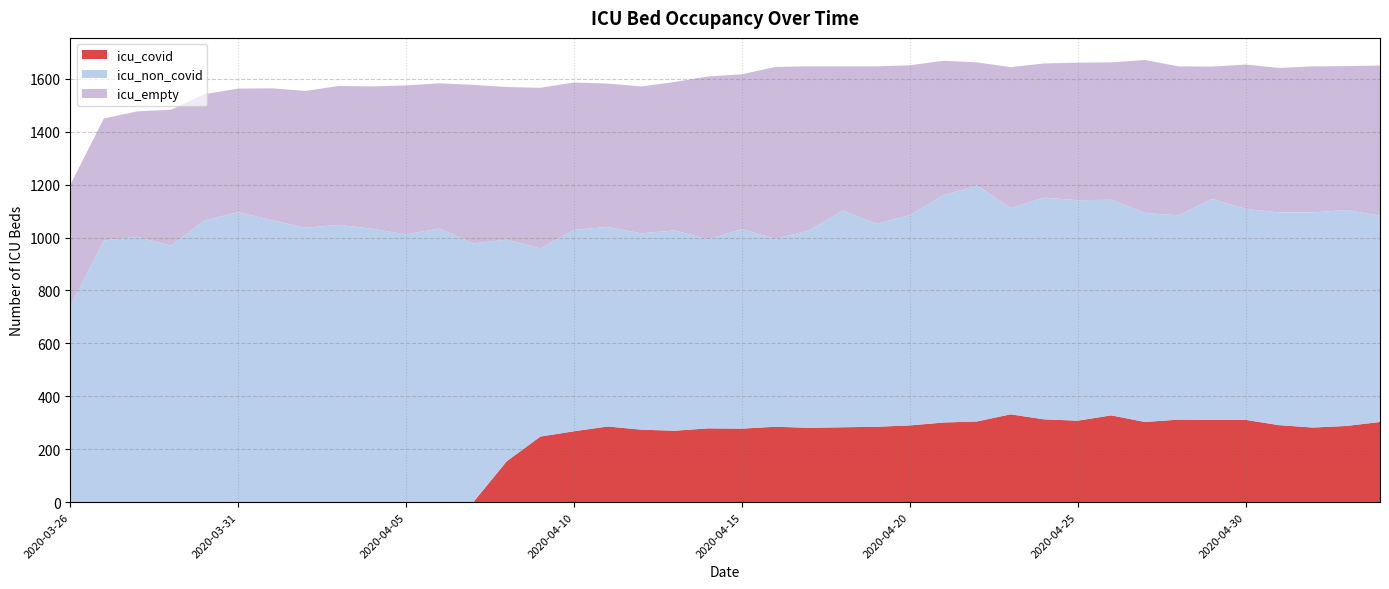

Reading left to right, extract all data points from this chart.

icu_covid: 2020-03-26=0	2020-03-27=0	2020-03-28=0	2020-03-29=0	2020-03-30=0	2020-03-31=0	2020-04-01=0	2020-04-02=0	2020-04-03=0	2020-04-04=0	2020-04-05=0	2020-04-06=0	2020-04-07=0	2020-04-08=155	2020-04-09=248	2020-04-10=268	2020-04-11=286	2020-04-12=274	2020-04-13=270	2020-04-14=279	2020-04-15=278	2020-04-16=285	2020-04-17=281	2020-04-18=283	2020-04-19=285	2020-04-20=290	2020-04-21=301	2020-04-22=305	2020-04-23=332	2020-04-24=313	2020-04-25=308	2020-04-26=328	2020-04-27=303	2020-04-28=312	2020-04-29=311	2020-04-30=311	2020-05-01=291	2020-05-02=282	2020-05-03=288	2020-05-04=303
icu_non_covid: 2020-03-26=741	2020-03-27=989	2020-03-28=1003	2020-03-29=969	2020-03-30=1065	2020-03-31=1096	2020-04-01=1066	2020-04-02=1037	2020-04-03=1048	2020-04-04=1033	2020-04-05=1012	2020-04-06=1034	2020-04-07=978	2020-04-08=837	2020-04-09=711	2020-04-10=761	2020-04-11=754	2020-04-12=742	2020-04-13=757	2020-04-14=714	2020-04-15=754	2020-04-16=710	2020-04-17=746	2020-04-18=819	2020-04-19=767	2020-04-20=795	2020-04-21=859	2020-04-22=892	2020-04-23=780	2020-04-24=838	2020-04-25=833	2020-04-26=815	2020-04-27=790	2020-04-28=772	2020-04-29=835	2020-04-30=797	2020-05-01=804	2020-05-02=813	2020-05-03=816	2020-05-04=780
icu_empty: 2020-03-26=458	2020-03-27=461	2020-03-28=474	2020-03-29=514	2020-03-30=477	2020-03-31=467	2020-04-01=498	2020-04-02=517	2020-04-03=525	2020-04-04=538	2020-04-05=563	2020-04-06=549	2020-04-07=599	2020-04-08=577	2020-04-09=607	2020-04-10=557	2020-04-11=542	2020-04-12=555	2020-04-13=561	2020-04-14=616	2020-04-15=585	2020-04-16=650	2020-04-17=620	2020-04-18=545	2020-04-19=595	2020-04-20=566	2020-04-21=508	2020-04-22=465	2020-04-23=532	2020-04-24=507	2020-04-25=520	2020-04-26=519	2020-04-27=578	2020-04-28=563	2020-04-29=500	2020-04-30=546	2020-05-01=546	2020-05-02=552	2020-05-03=544	2020-05-04=567